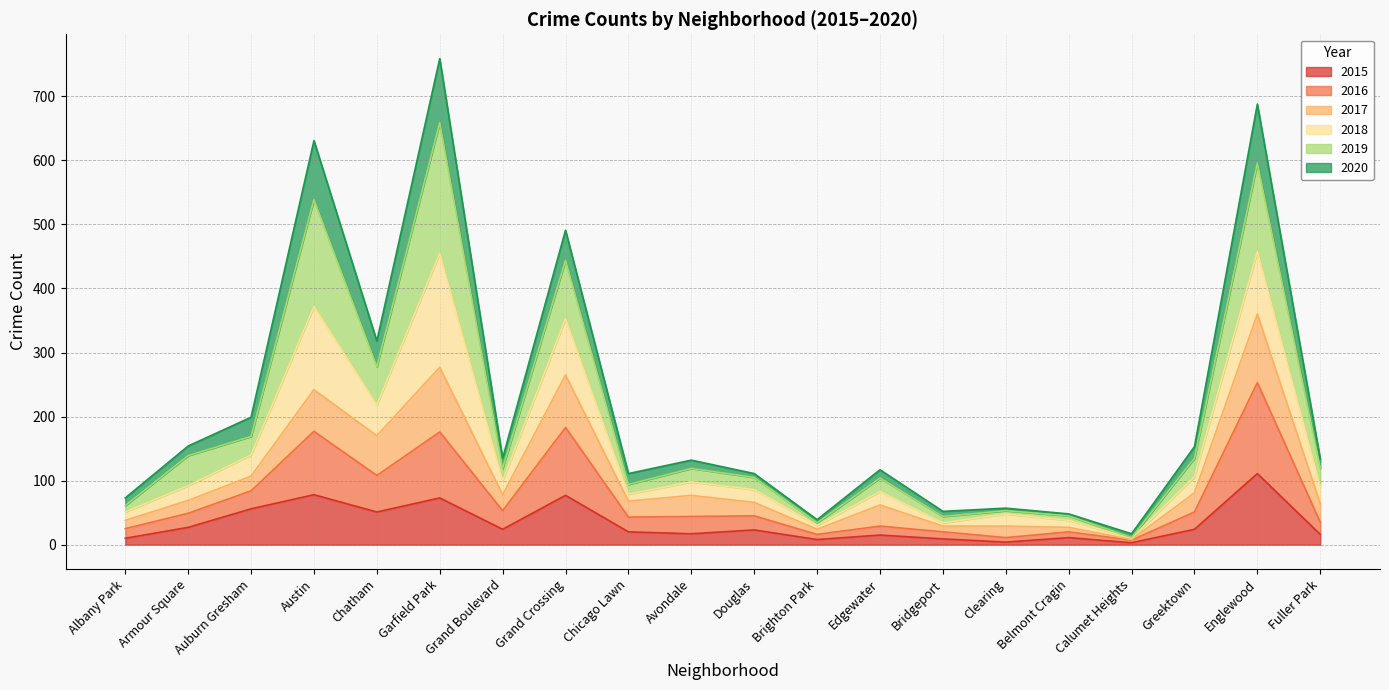

Does the chart have visible grid lines?

Yes